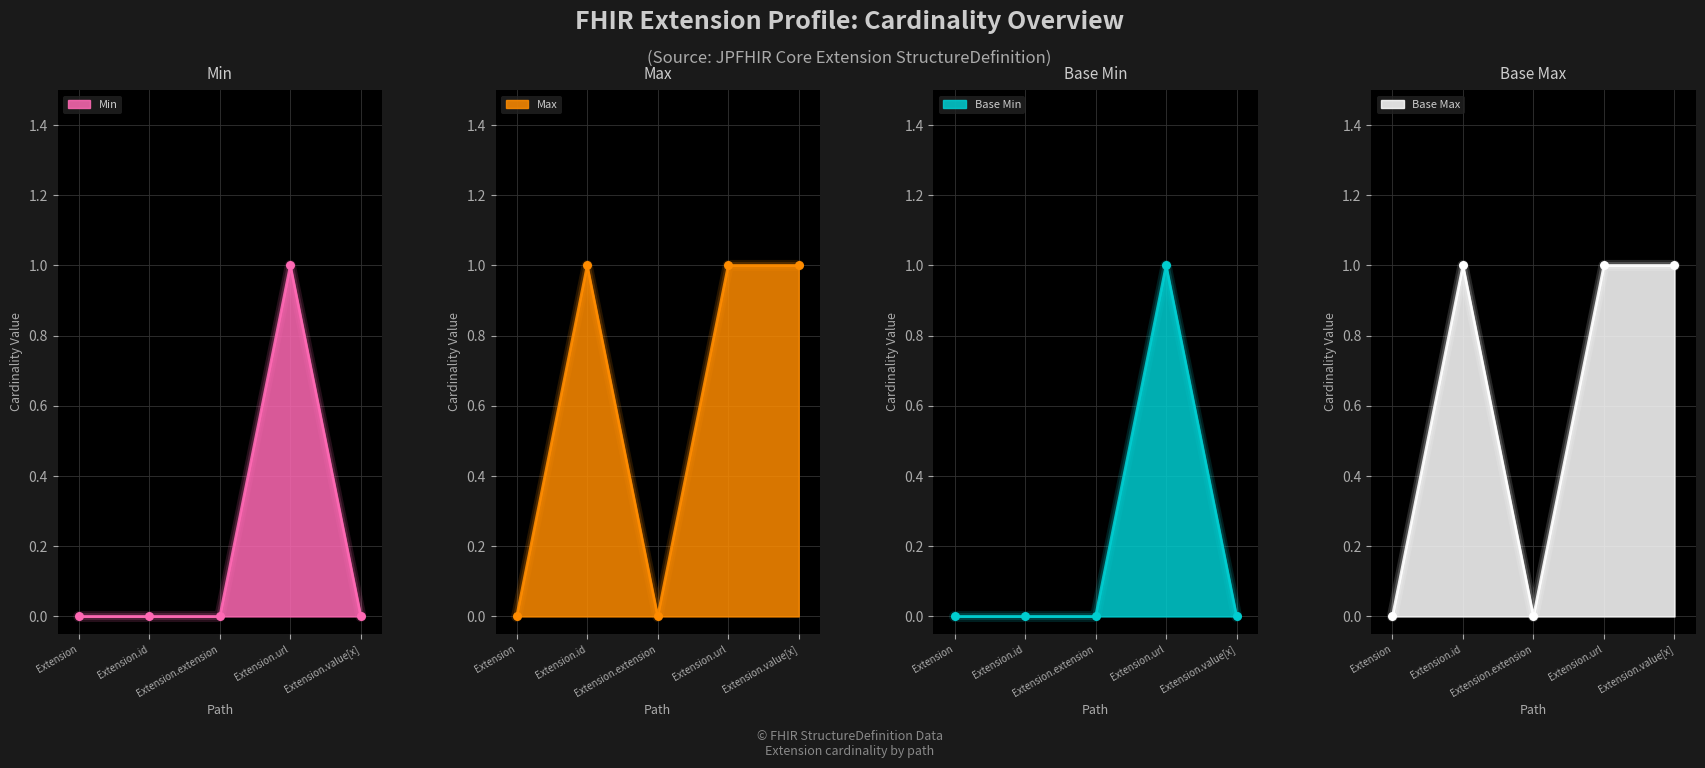

Which series has the largest total across all categories?

Max